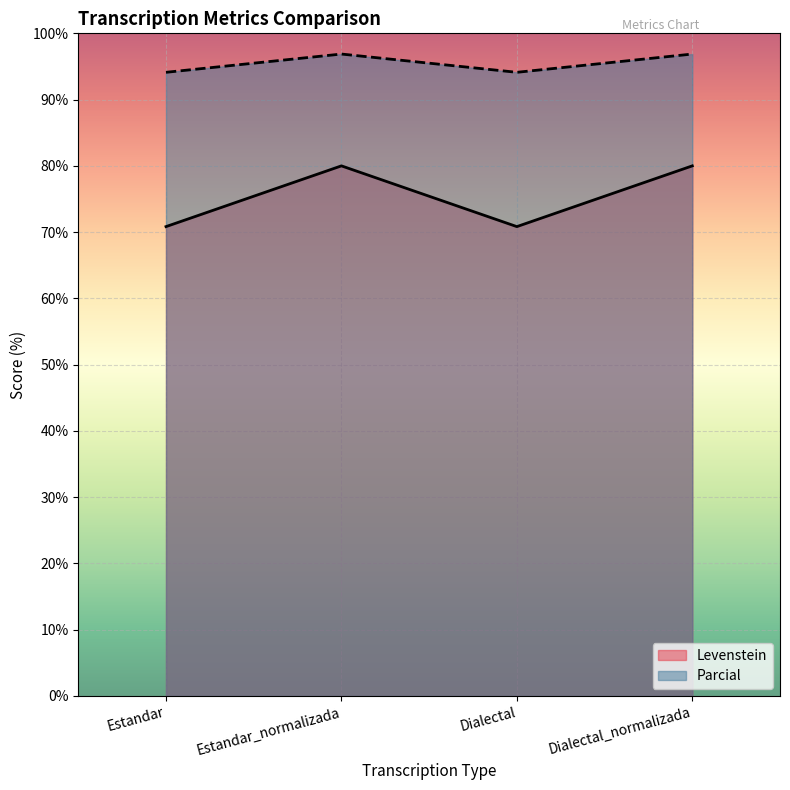

Which category has the lowest value in the Parcial series?

Estandar